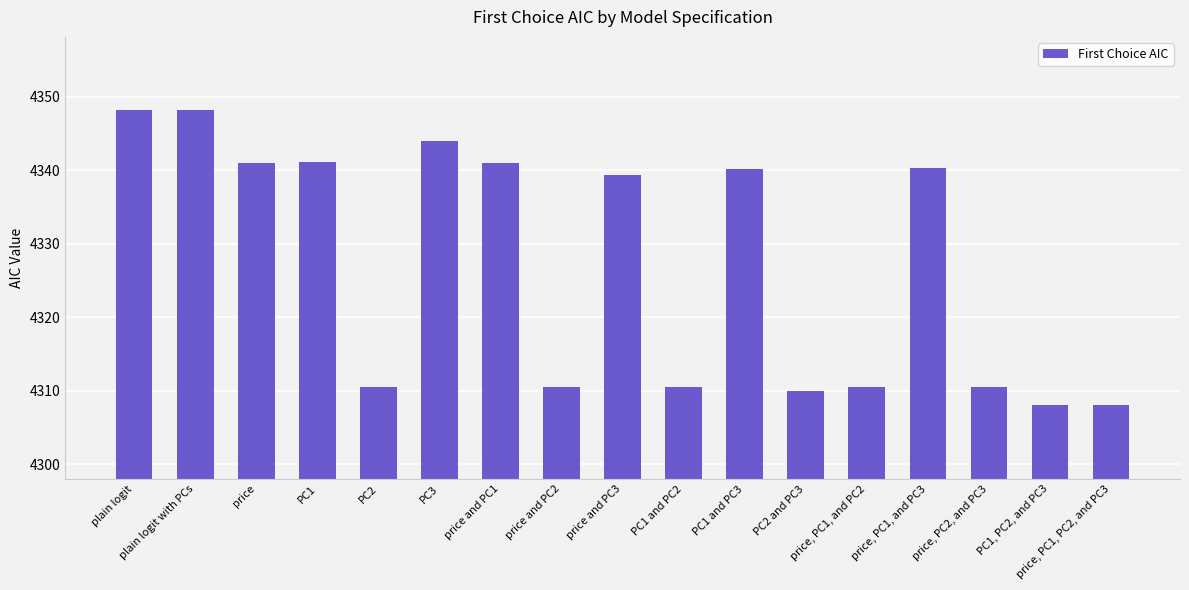

What is the greatest value displayed?

4348.1